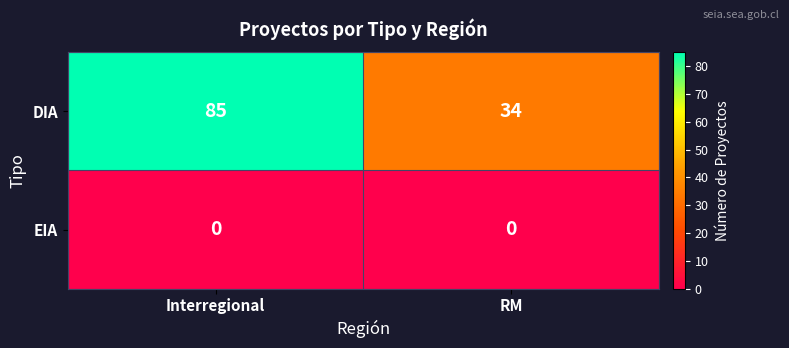

Reading left to right, list all the values displayed in this chart.

DIA: 85	34
EIA: 0	0